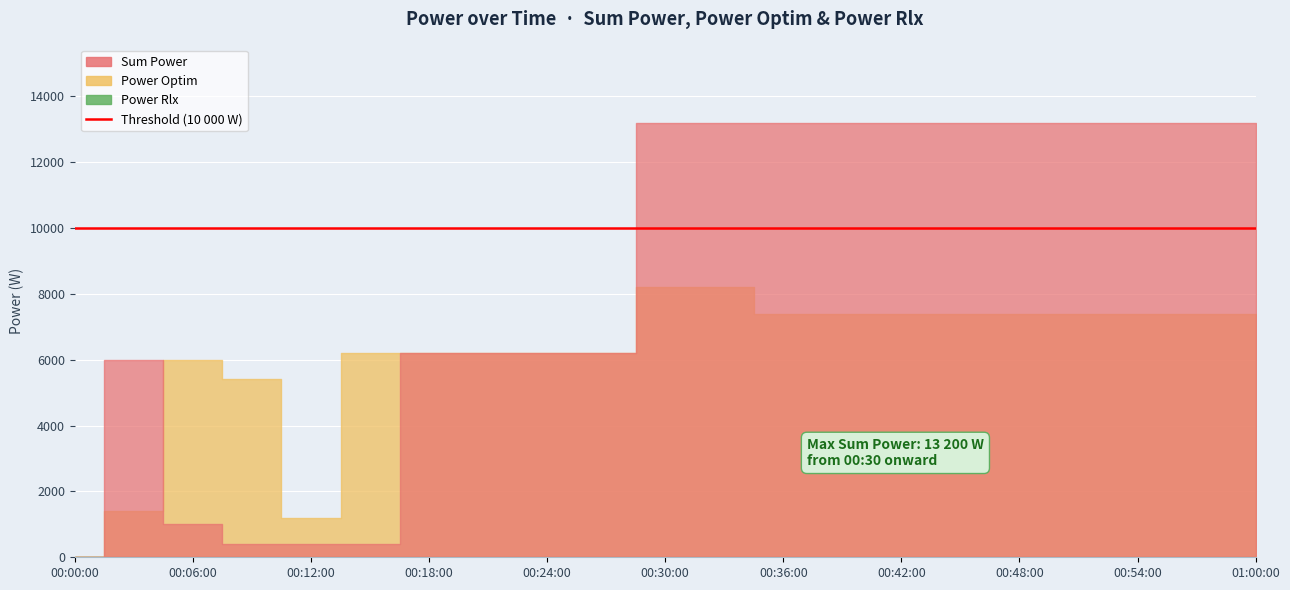

True or false: Power Rlx has a value of 0 at 00:33:00.

True